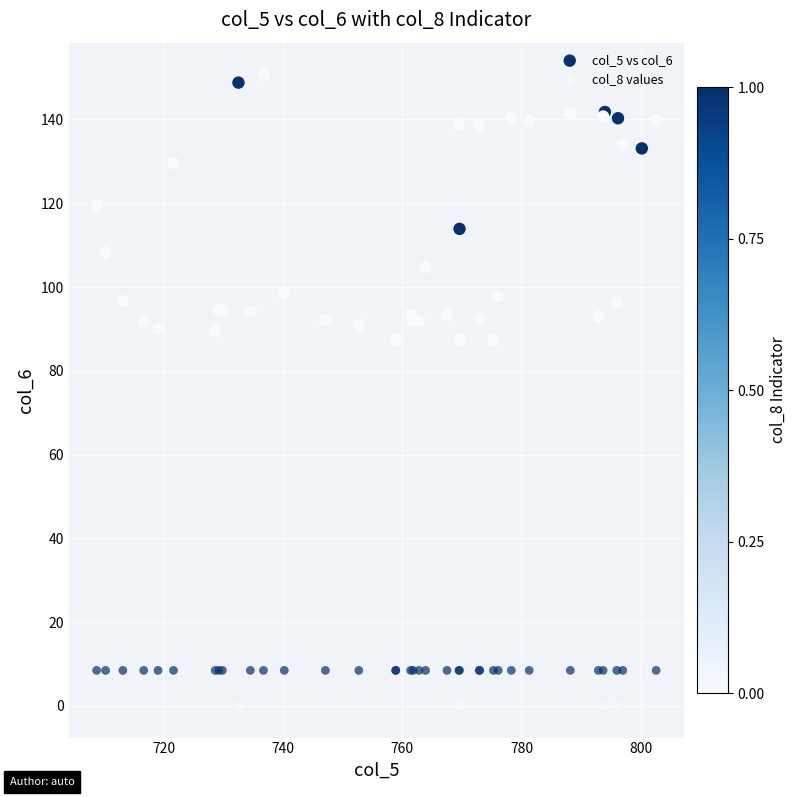

Which series reaches the maximum Y coordinate?

col_5 vs col_6